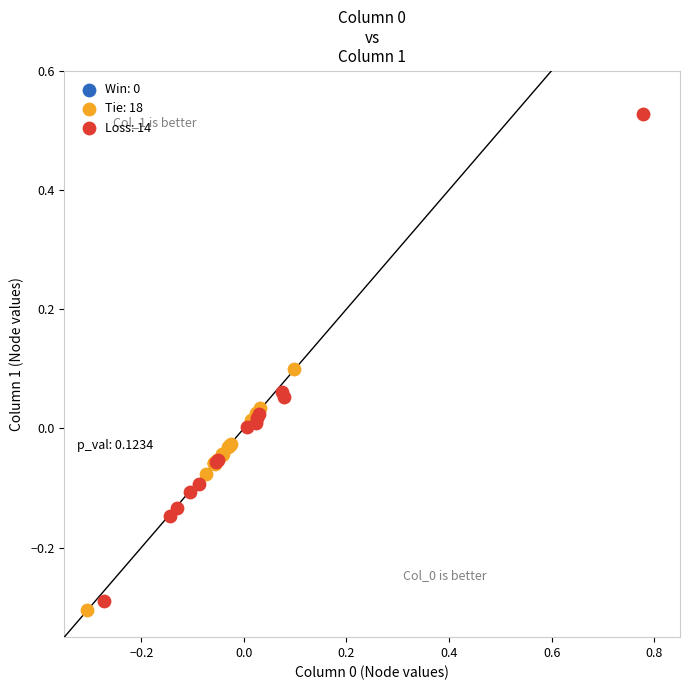

Which series reaches the minimum Y coordinate?

Tie: 18